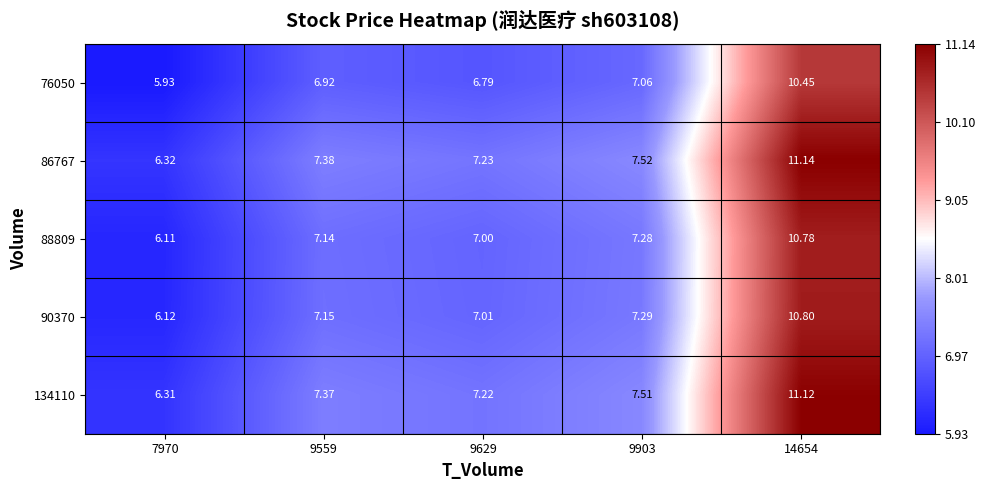

Is the value of 134110 at 14654 greater than the value of 88809 at 9903?

Yes